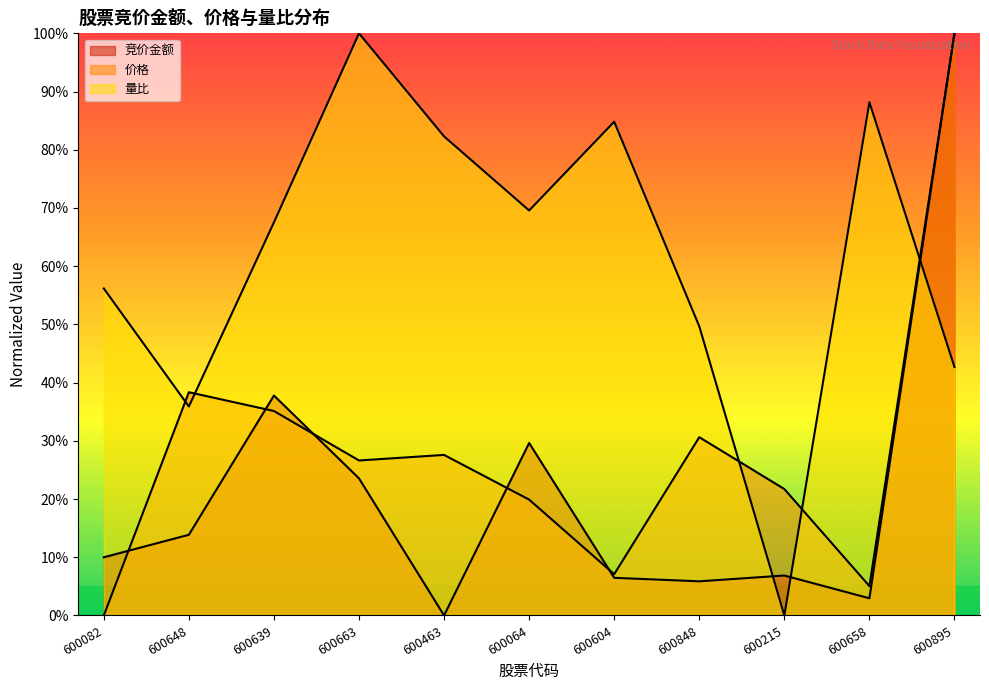

True or false: 竞价金额 has a value of 6.5 at 600604.

True